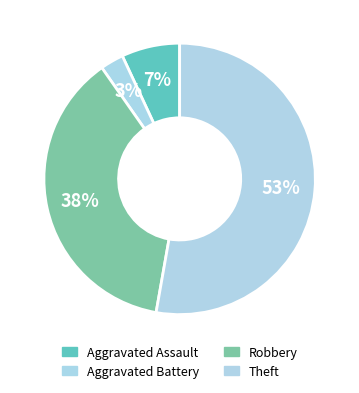

How many segments does this pie chart have?

4